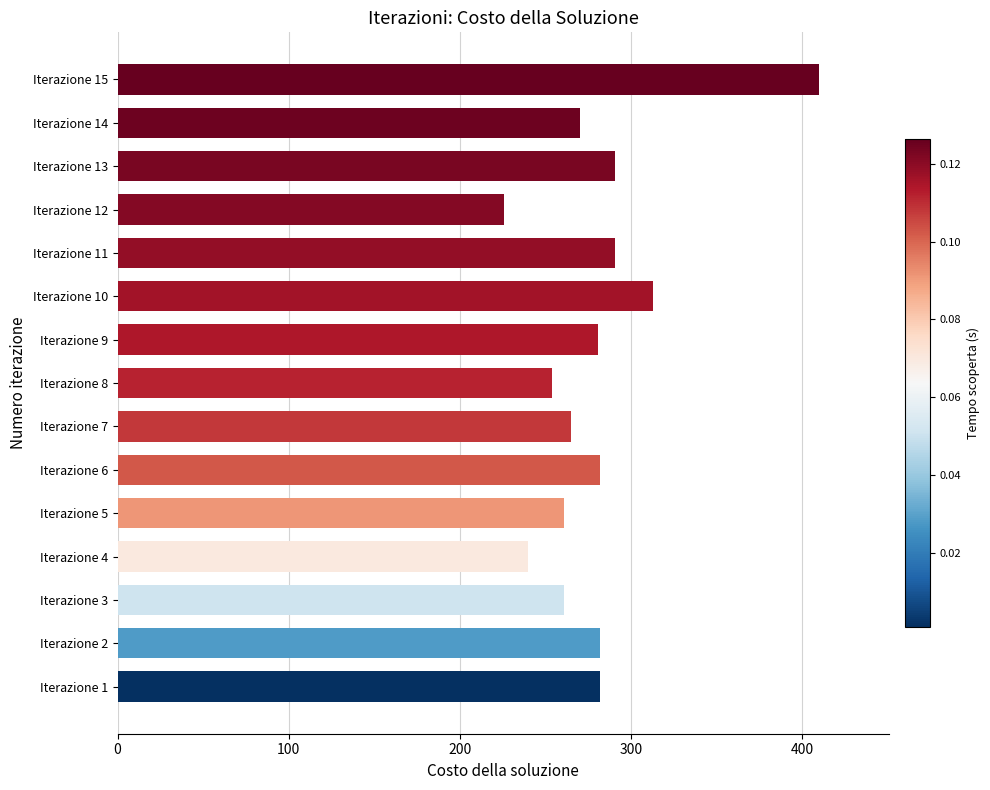

What value does the data have at Iterazione 2?

282